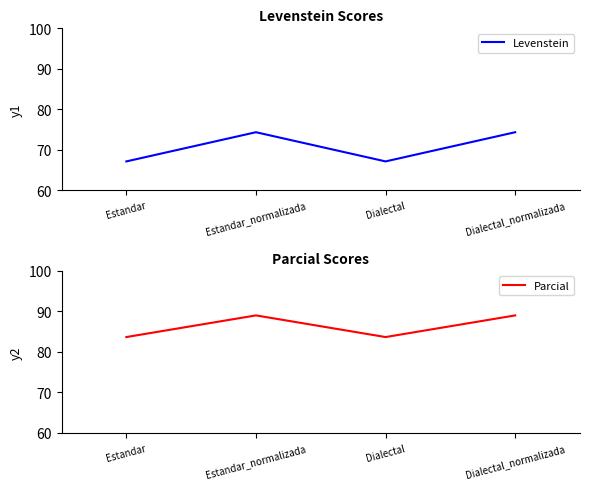

True or false: Parcial and Levenstein intersect in this chart.

False